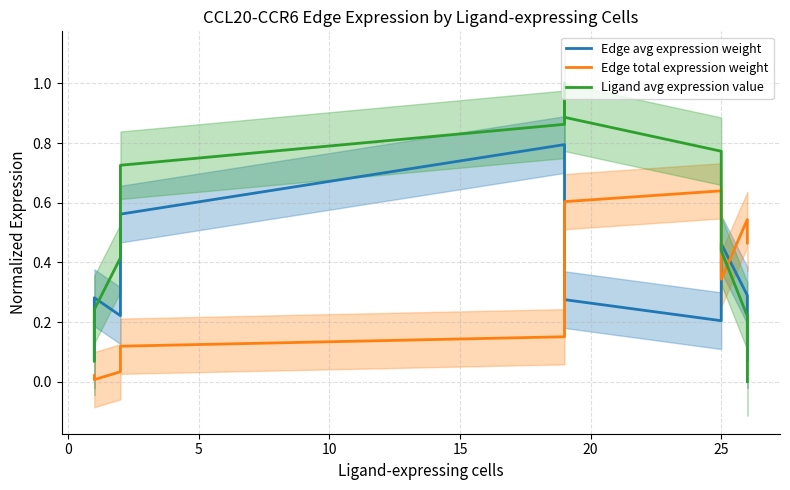

True or false: Edge avg expression weight has more than 2 points higher than both neighbors.

True